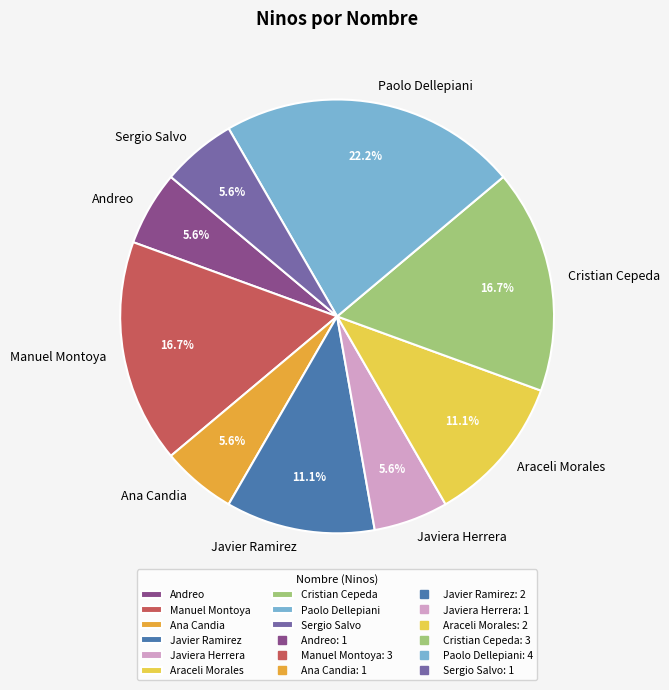

Does Cristian Cepeda represent more than half of the total?

No